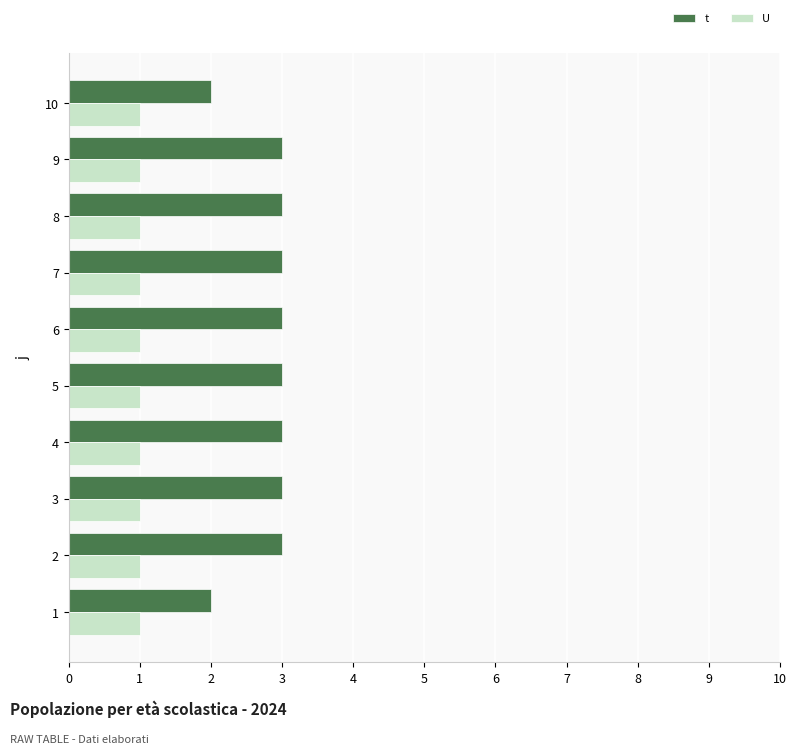

Rank the series by their average value, from highest to lowest.

t, U